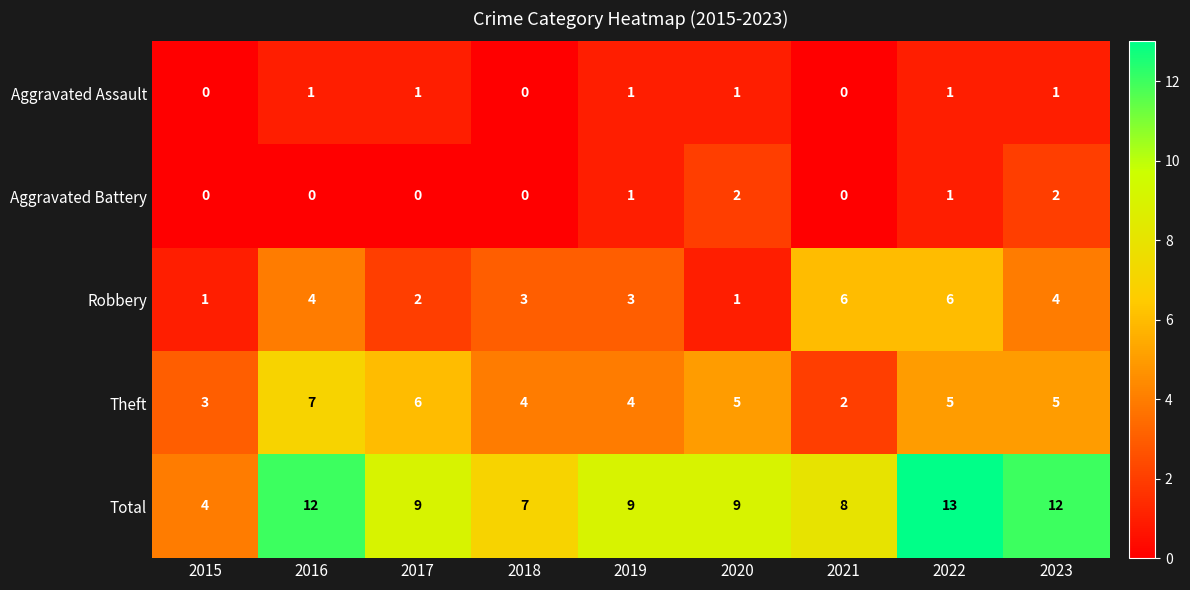

What is the spread (max minus min) of values at 2019?

8